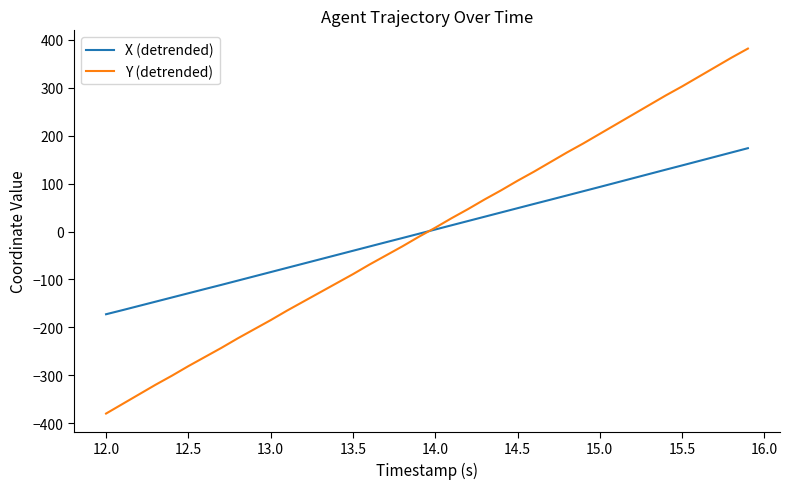

Which series has the widest spread of values?

Y (detrended)